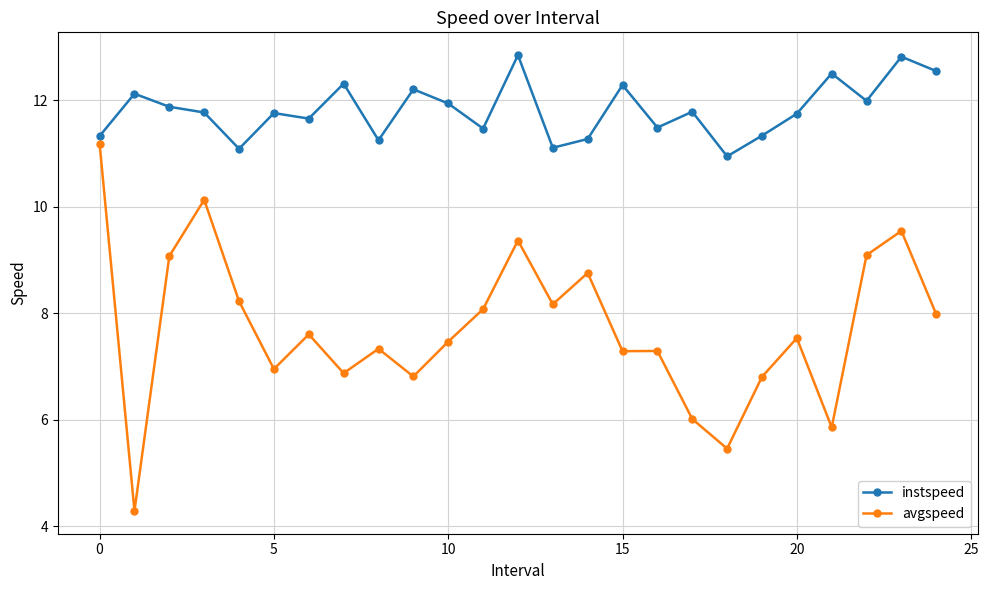

Rank the series by their average value, from lowest to highest.

avgspeed, instspeed